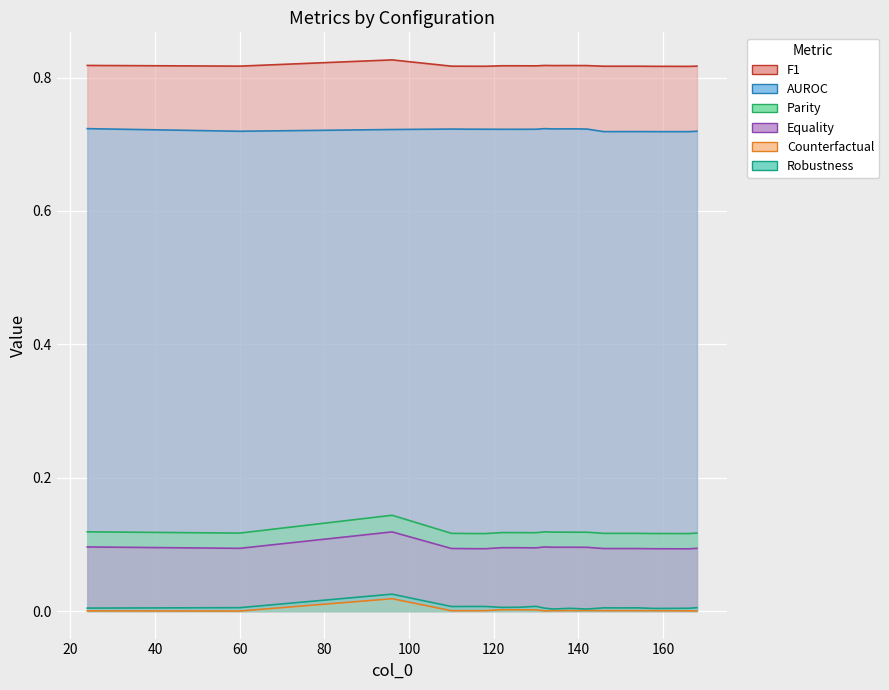

True or false: Parity and Equality cross at least once.

False